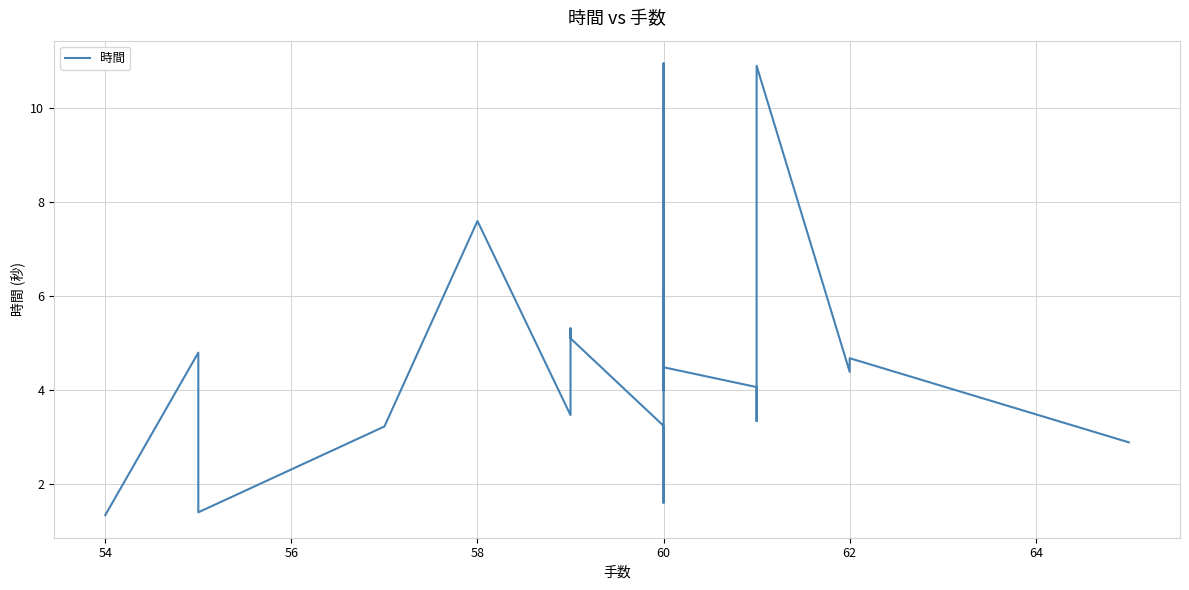

Reading left to right, extract all data points from this chart.

1.3	4.8	1.4	3.2	7.6	3.5	5.3	5.1	3.2	1.6	11.0	4.0	6.0	4.5	4.1	3.3	10.9	4.4	4.7	2.9